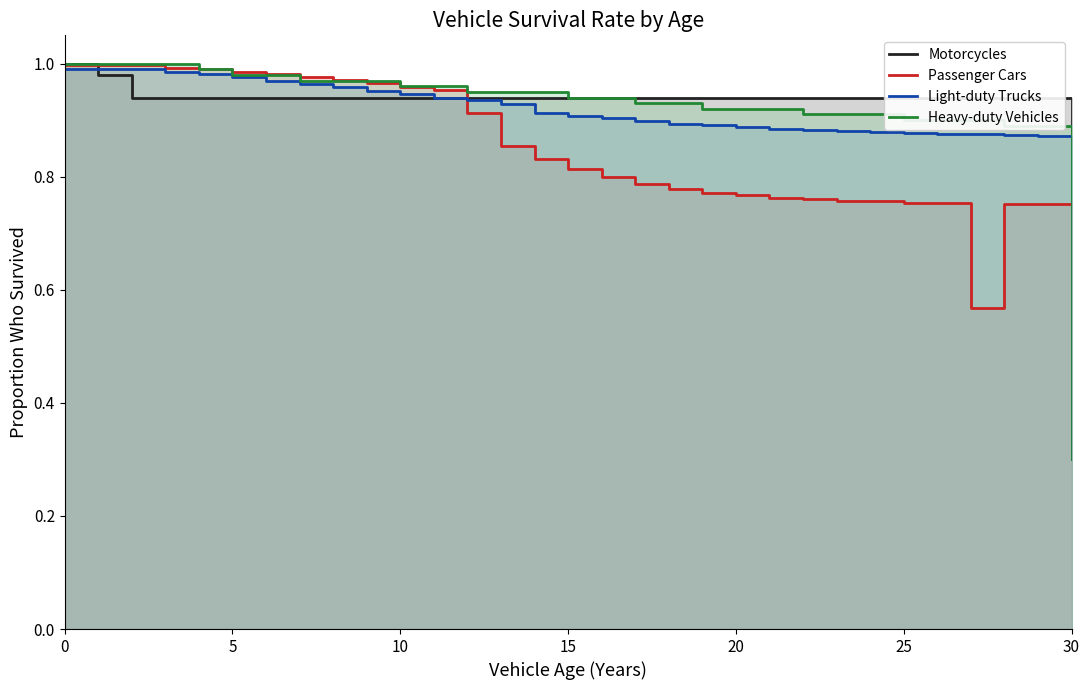

How many lines are shown in the chart?

4